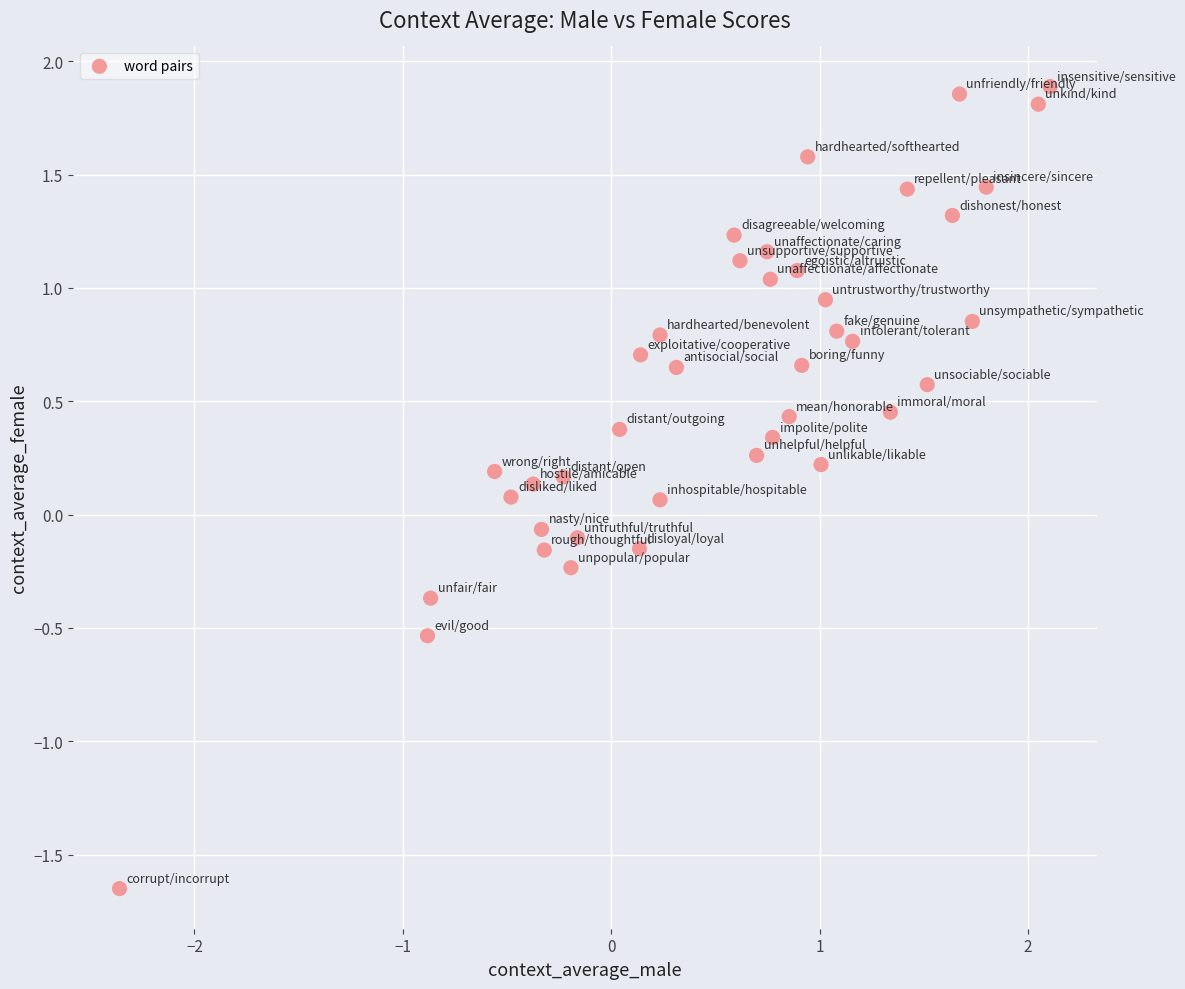

What is the range of X values (max minus min)?

4.5